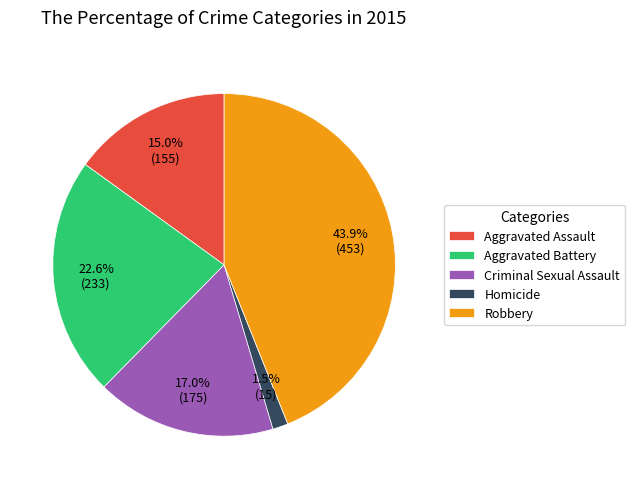

Is the sum of Homicide and Robbery greater than half?

No